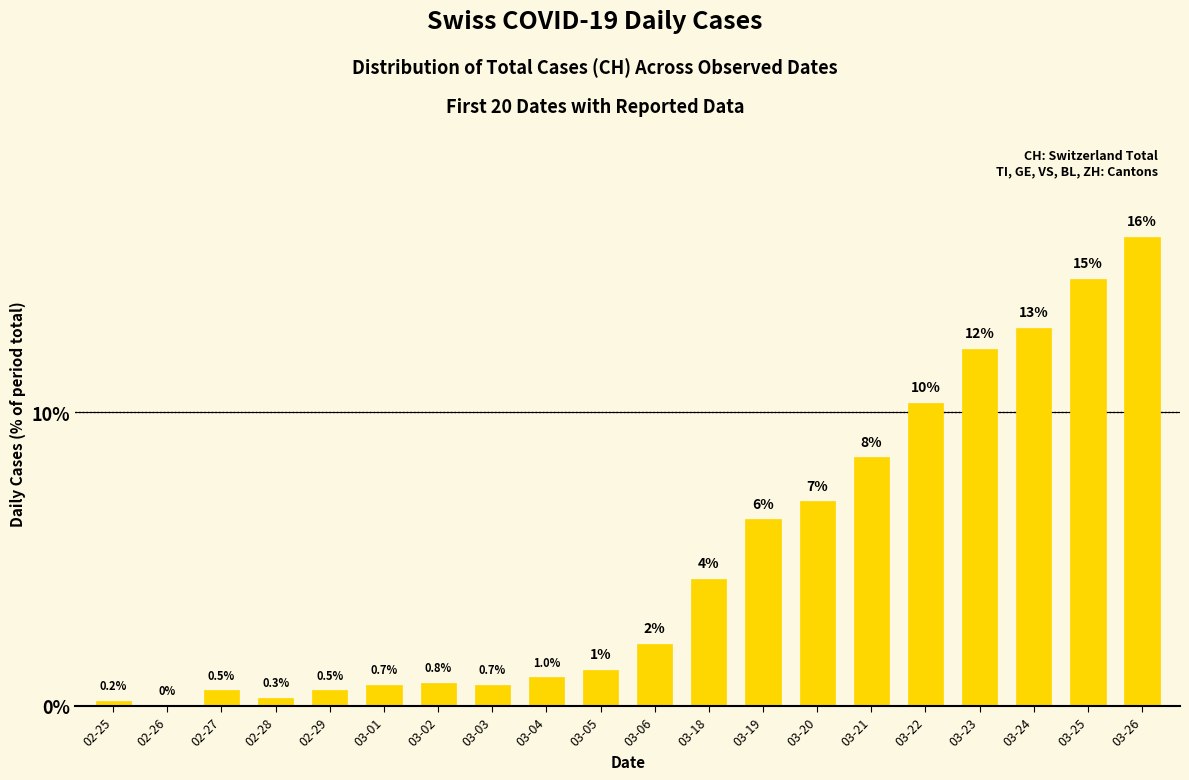

Which has a higher value, 03-01 or 03-22?

03-22